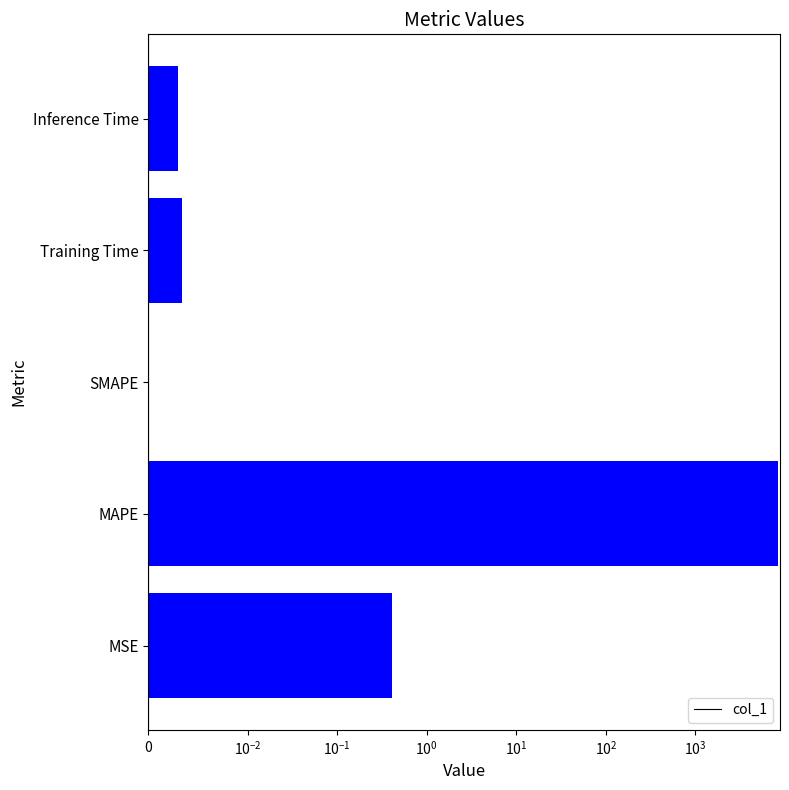

What is the difference between the maximum and minimum values?

8408.6